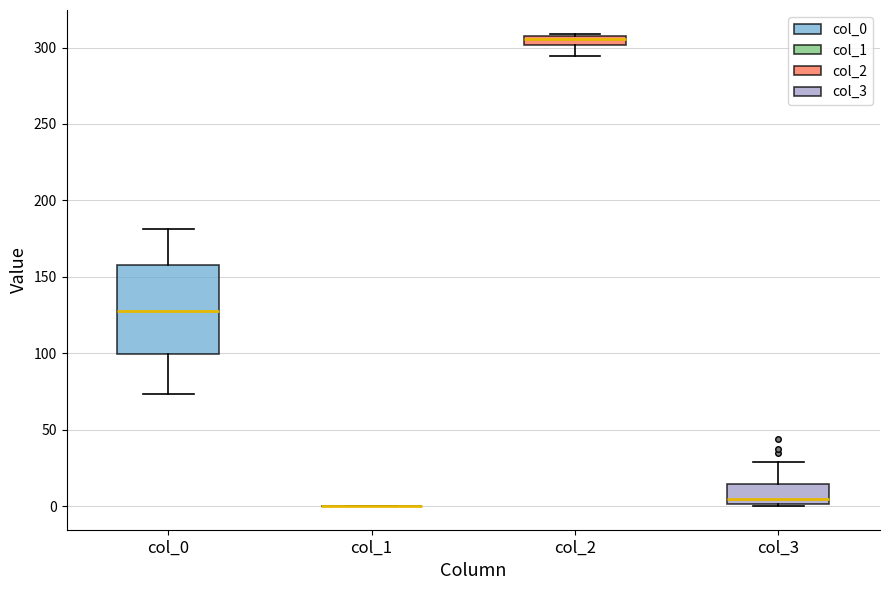

Where is the lower edge of the box for col_0 on the y-axis? The values are not printed on the chart, so give them approximately, as read against the axis.

100